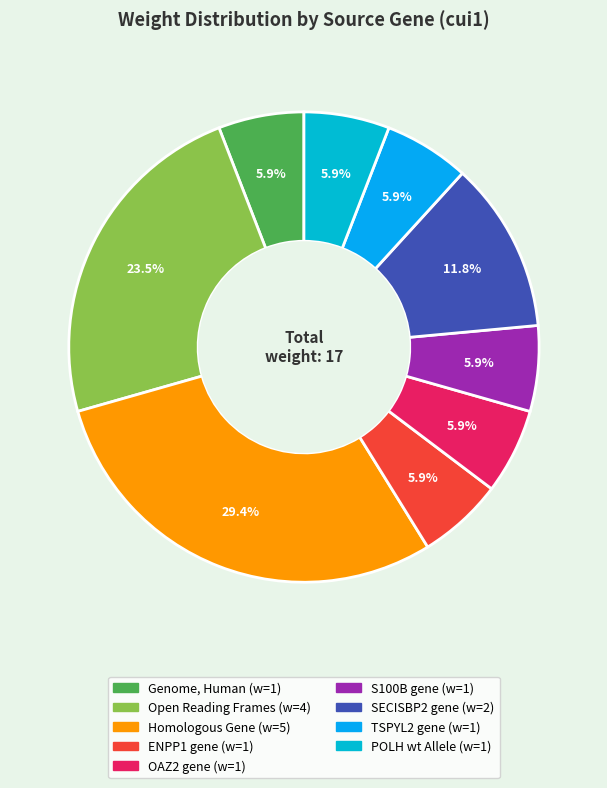

To the nearest percent, what portion does Homologous Gene represent?

29%